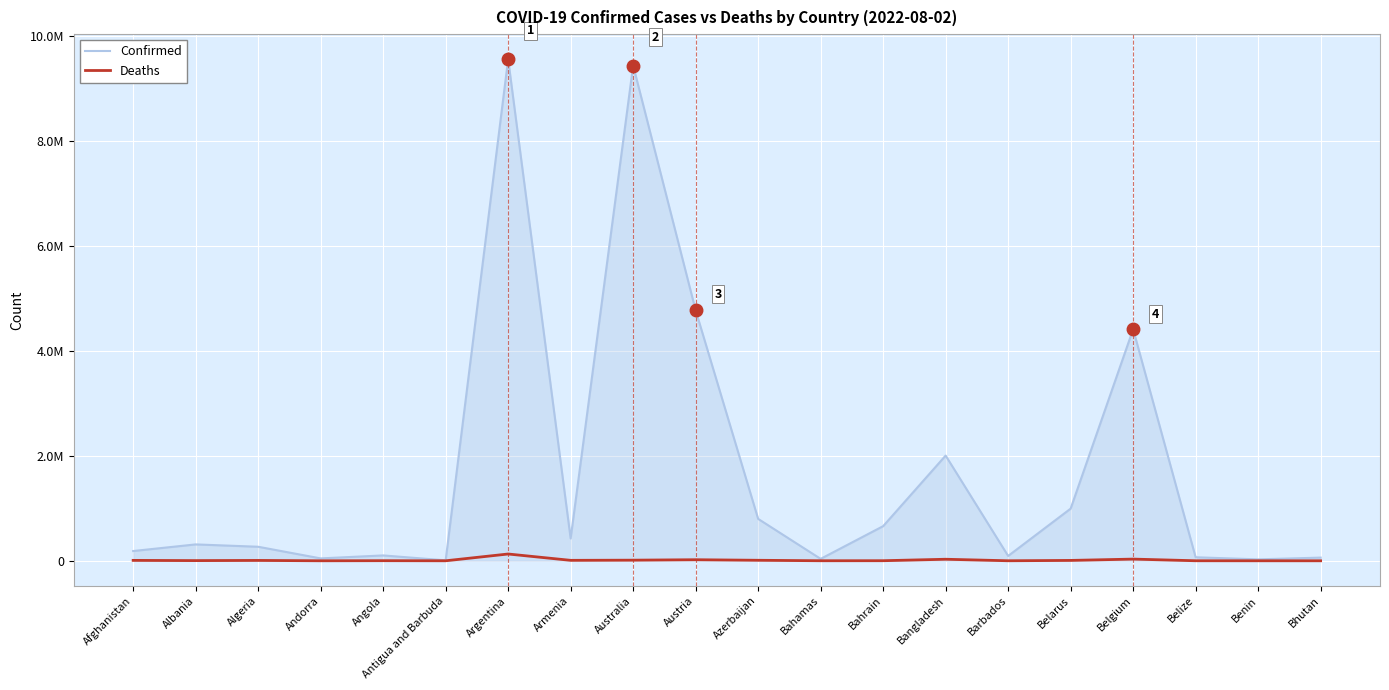

What is the sum of all Deaths values?

272643